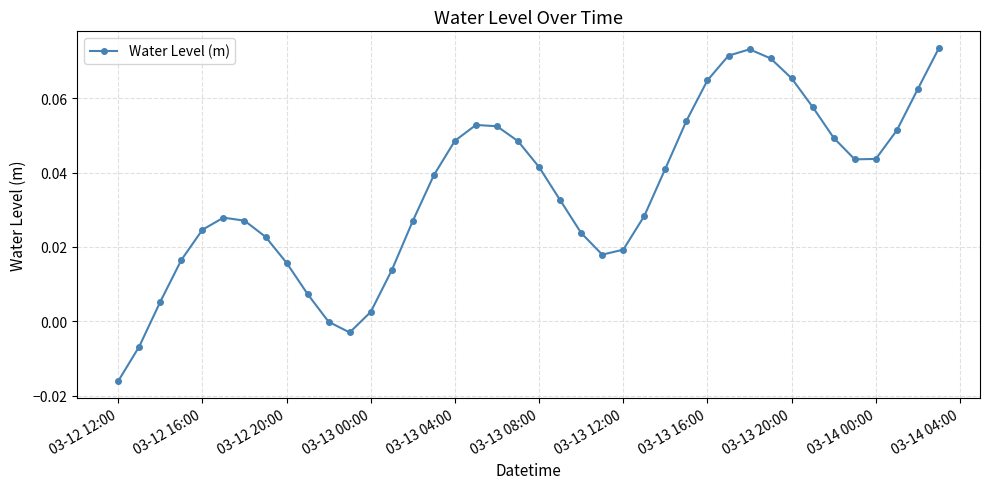

How many interior local peaks (higher than both neighbors) does the data have?

3